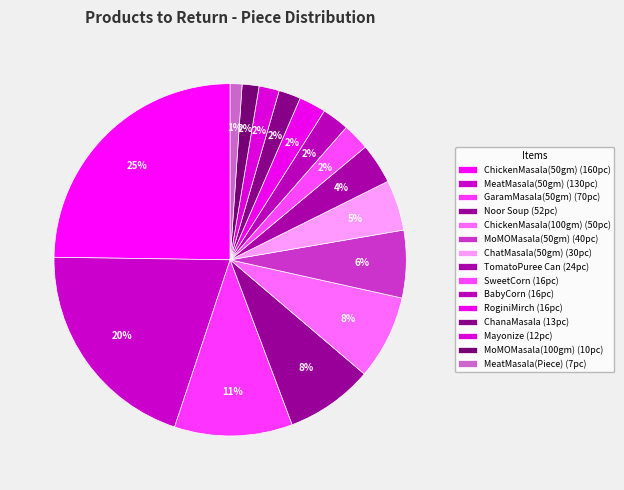

Count the number of slices in the pie.

15